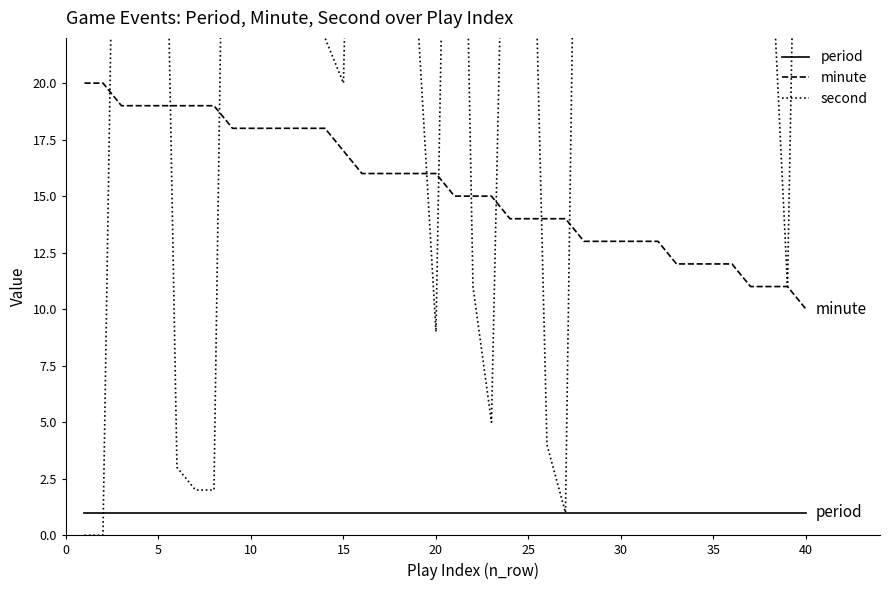

What is the highest value of the minute series?

20